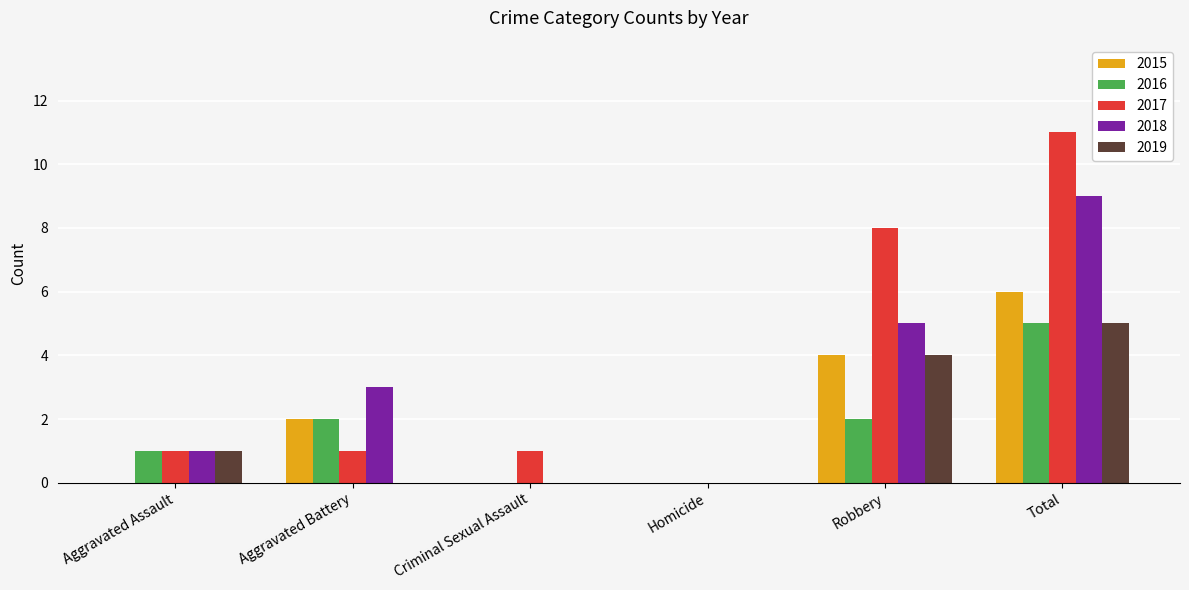

How many series are shown in this chart?

5